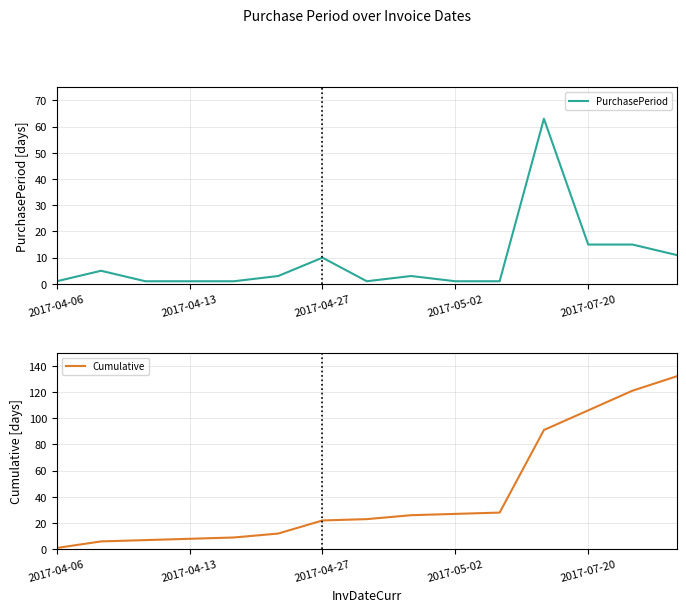

What is the highest value of the PurchasePeriod series?

63